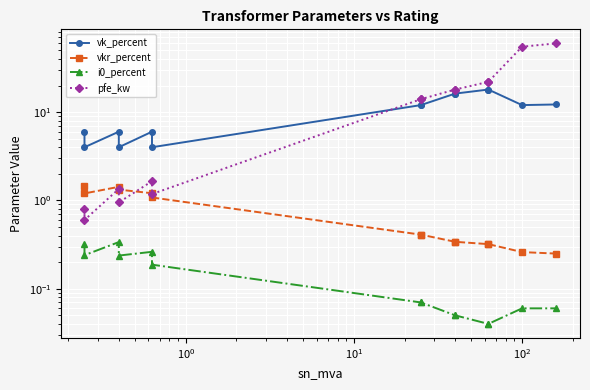

Which series has the largest total across all categories?

pfe_kw